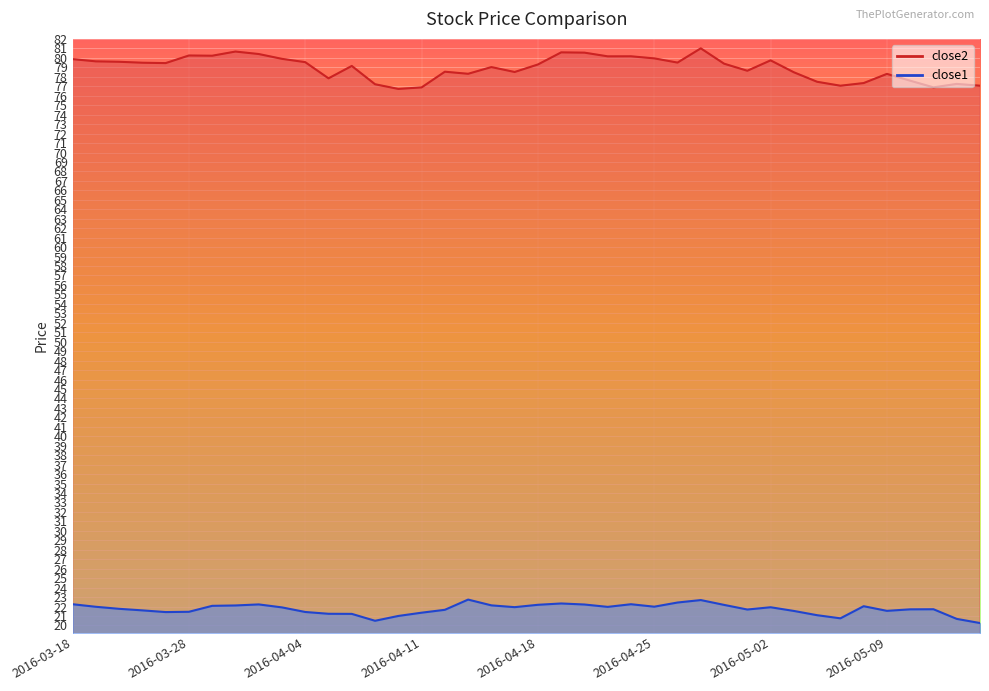

Where does the close1 series first go above 21?

2016-03-18